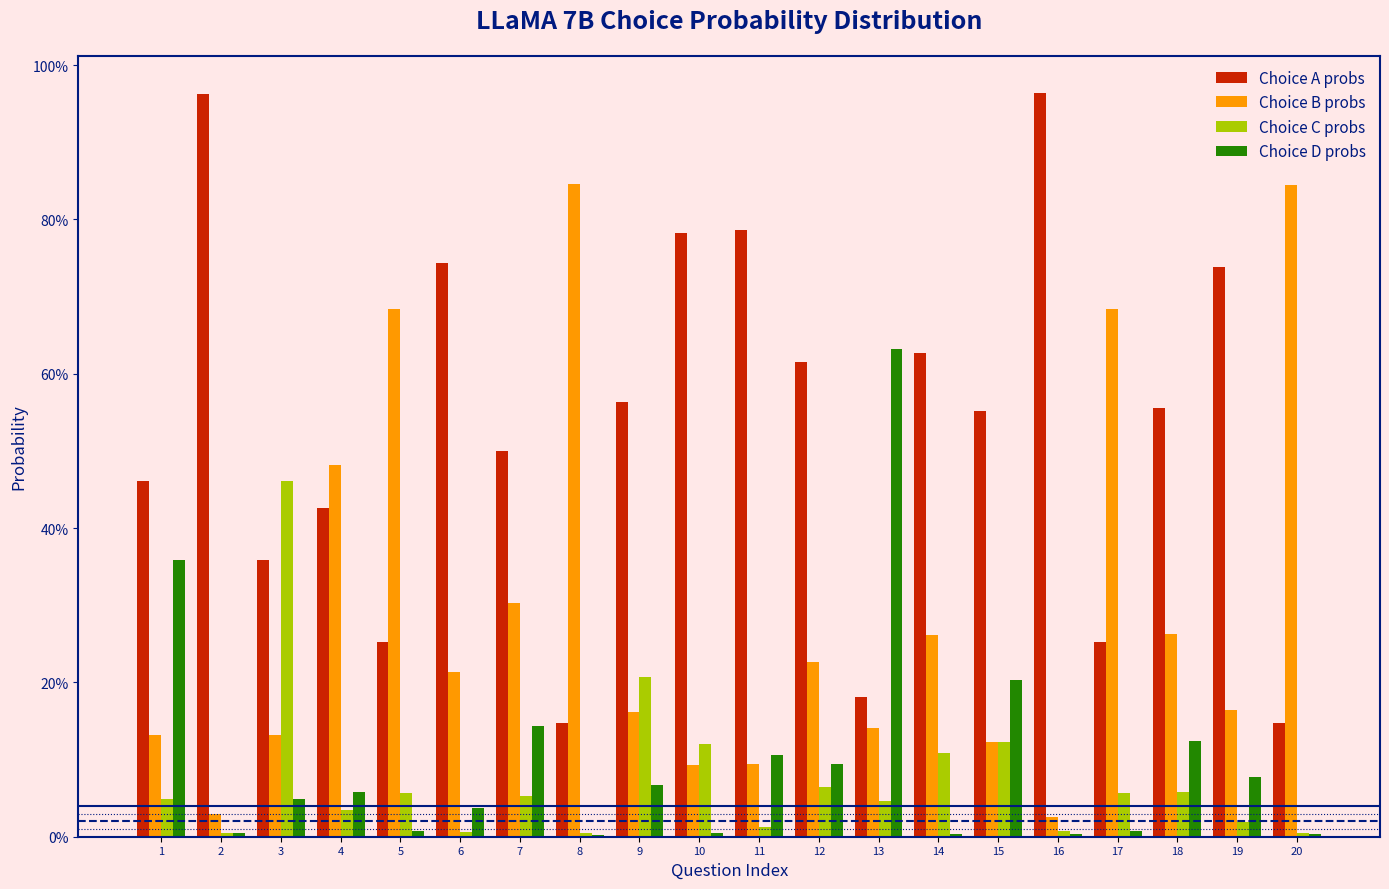

Which series has the widest spread of values?

Choice B probs